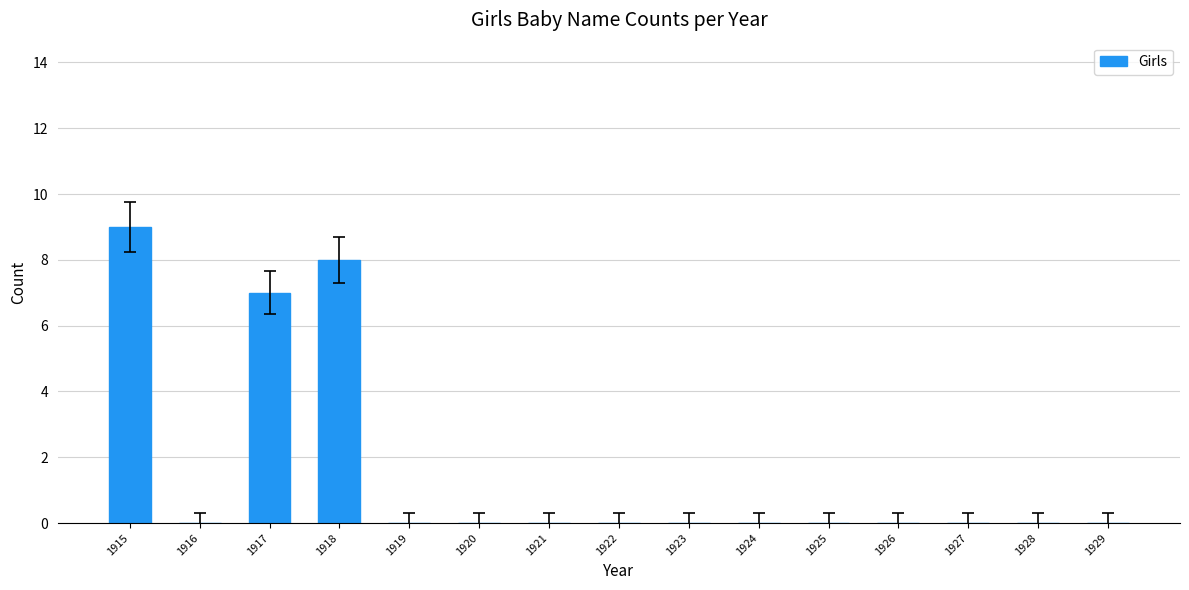

True or false: the data shows 0 at 1924.

True